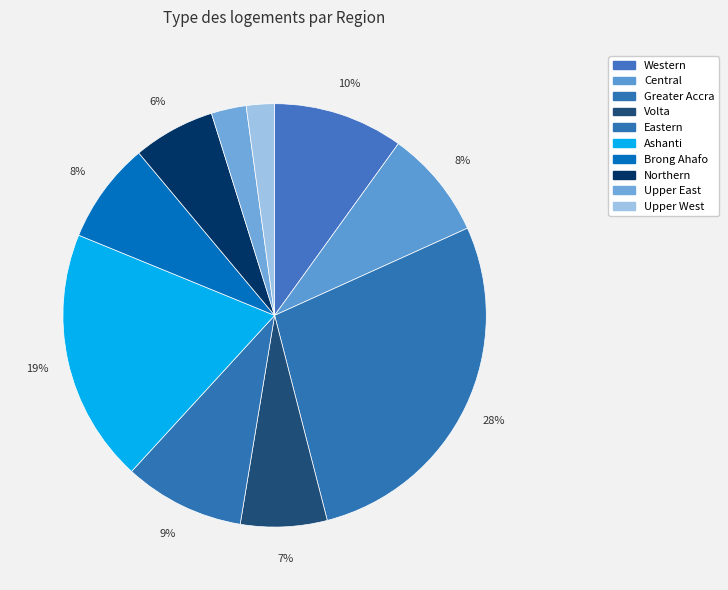

How many segments does this pie chart have?

10